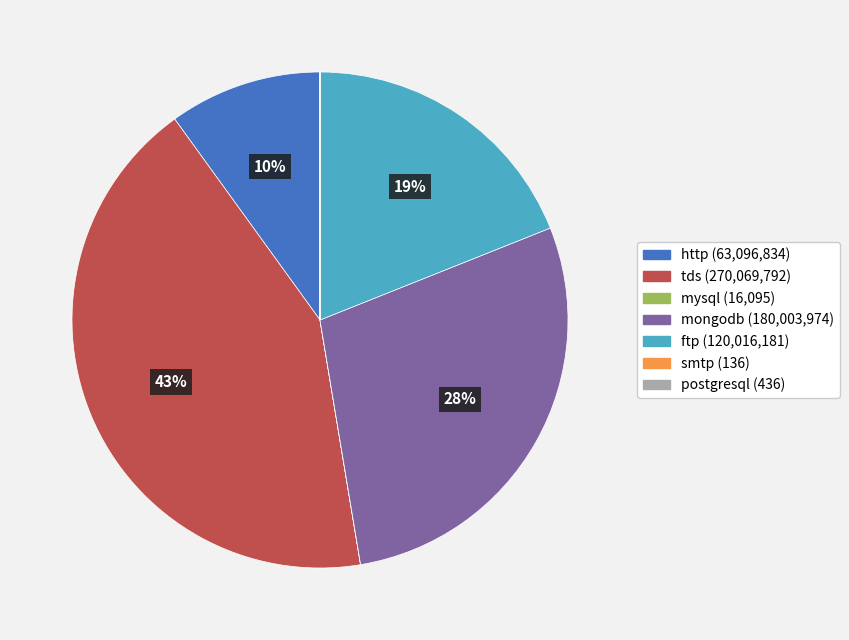

Which category has the biggest portion of the pie?

tds